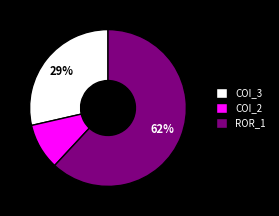

What percentage is the COI_2 slice, to the nearest percent?

10%